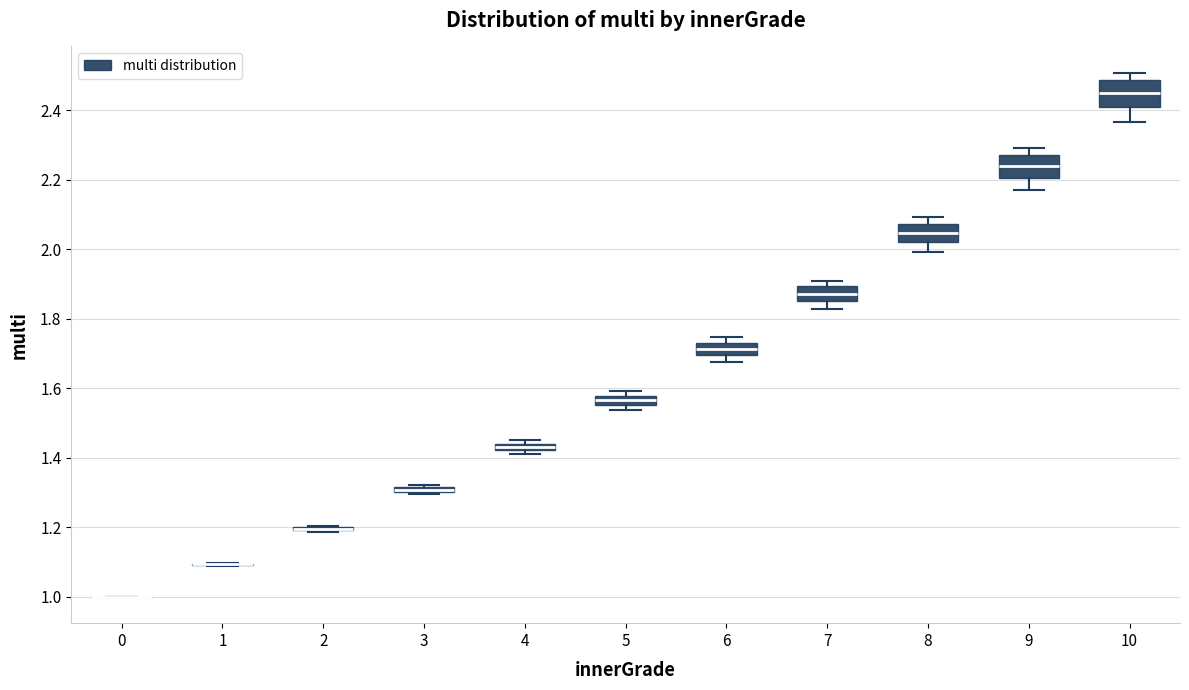

Where is the lower edge of the box at x = 5 on the y-axis? The values are not printed on the chart, so give them approximately, as read against the axis.

1.56